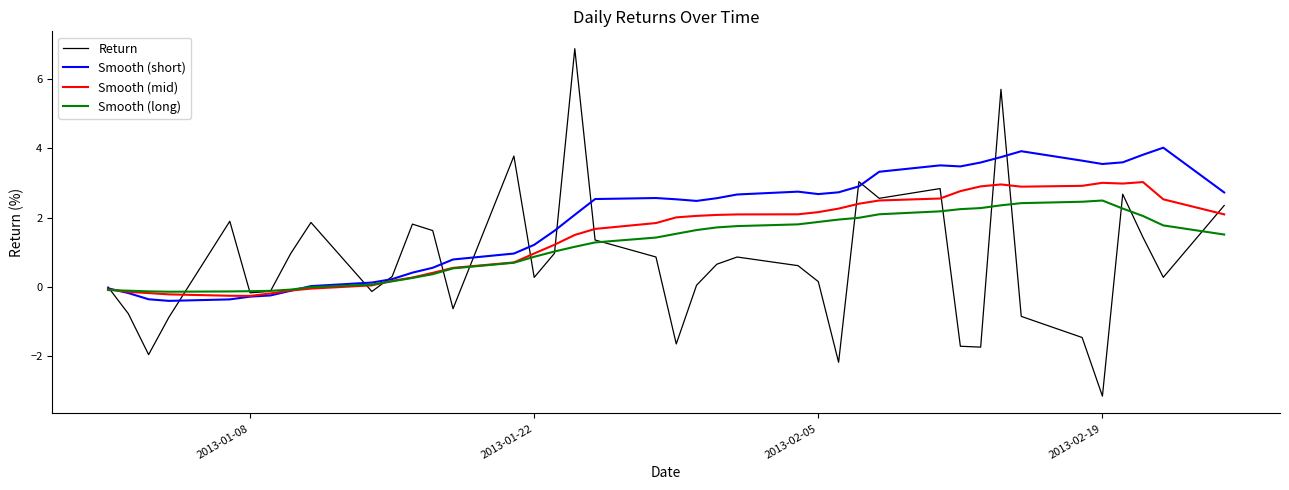

Which series has the largest total across all categories?

Smooth (short)